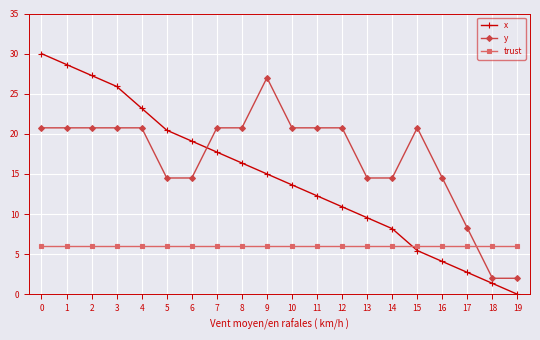

What is the total value across all series at 4?

49.9